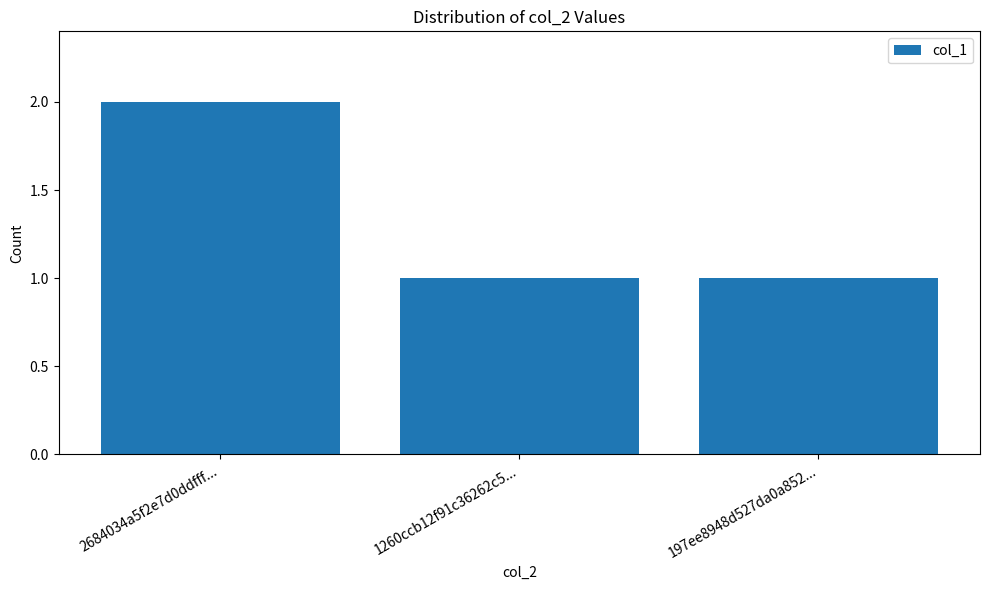

What is the smallest value displayed?

1